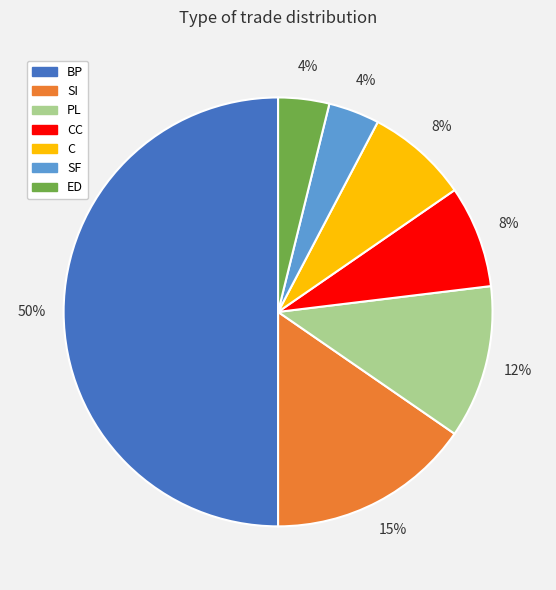

Count the number of slices in the pie.

7